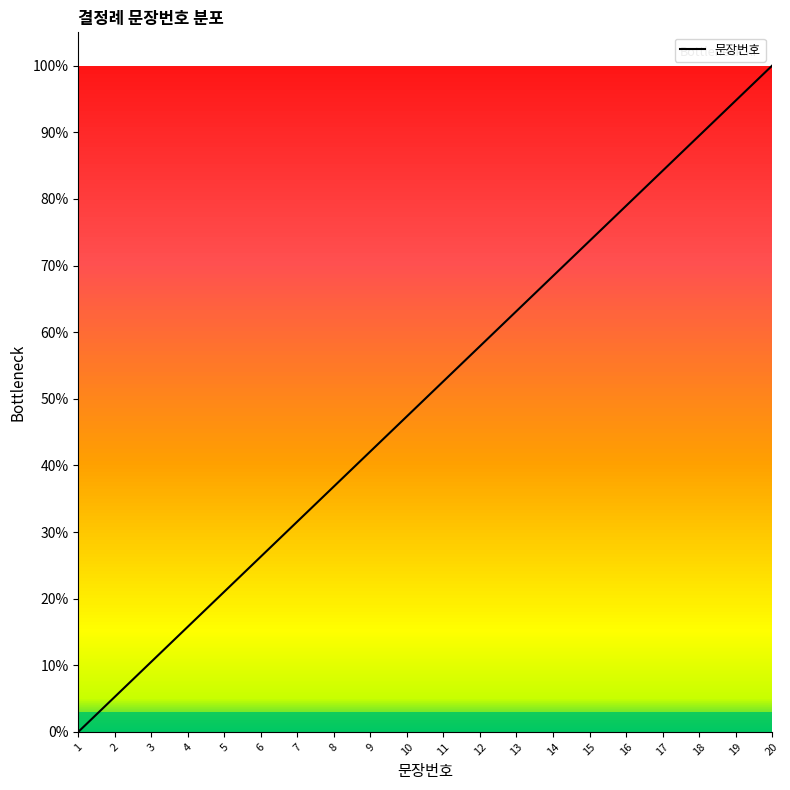

What is the sum of all values?

10.0